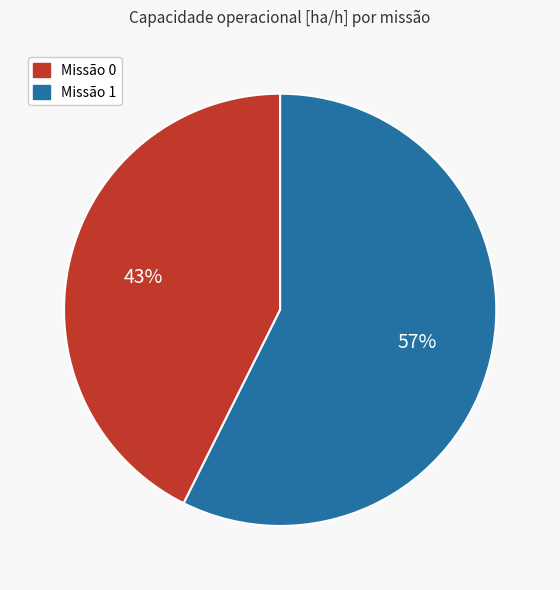

Does any single category account for the majority?

Yes